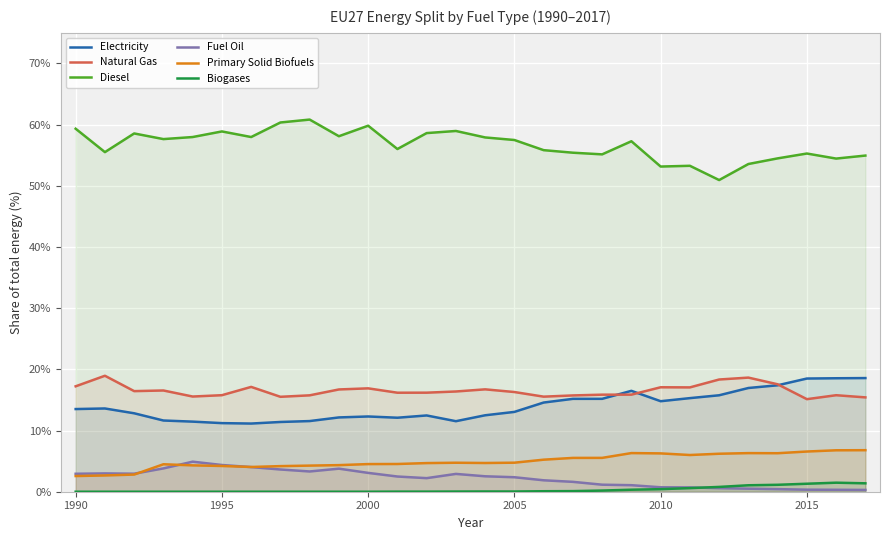

How many lines are shown in the chart?

6